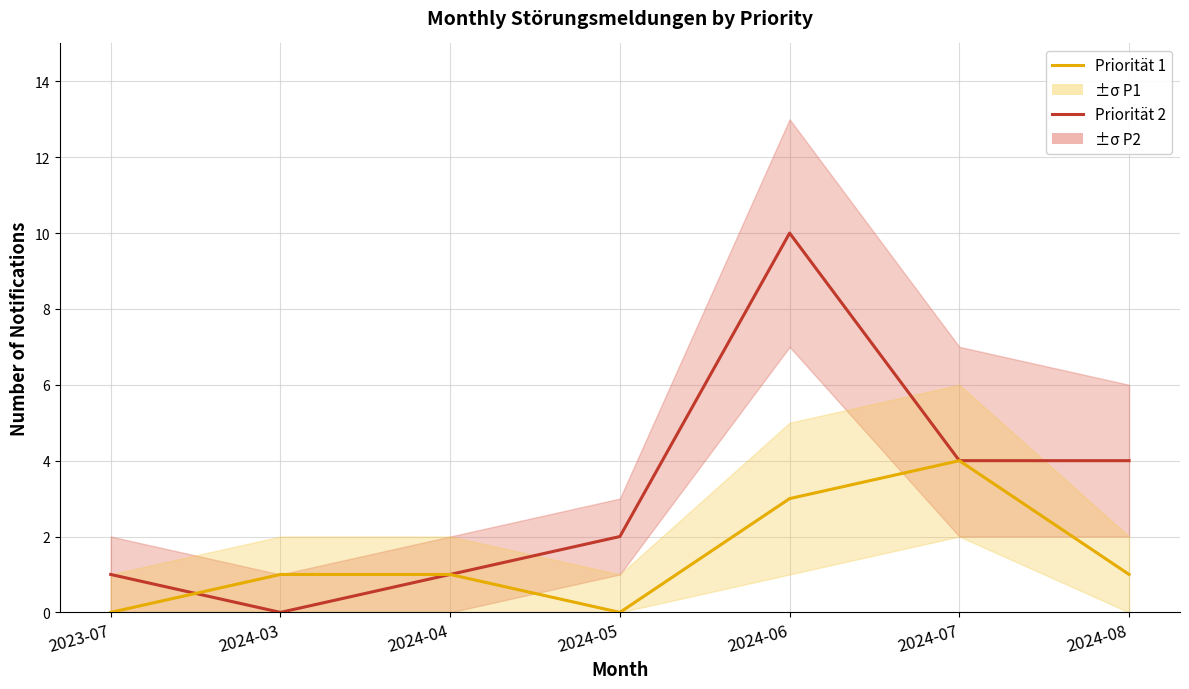

Which label corresponds to the smallest value in the chart?

2024-03